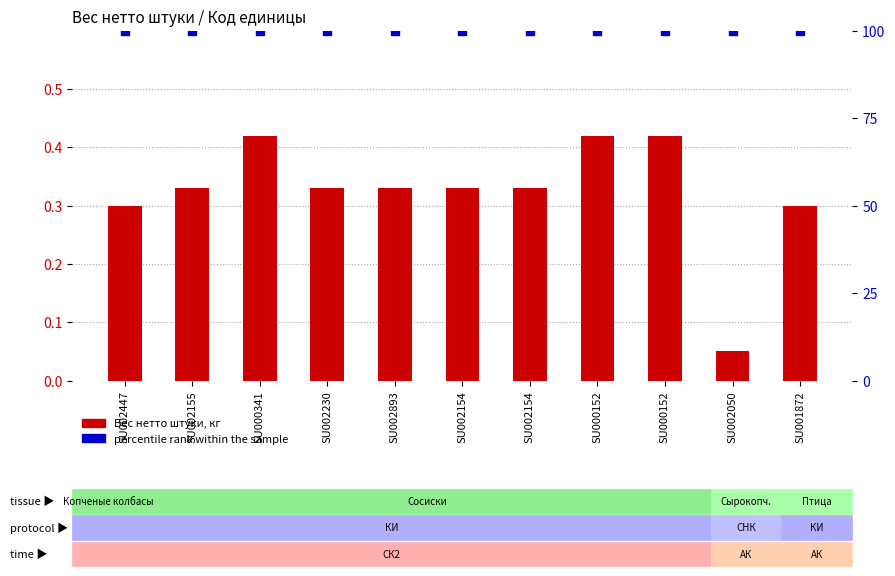

Which series has the largest Y range (max minus min)?

Вес нетто штуки, кг